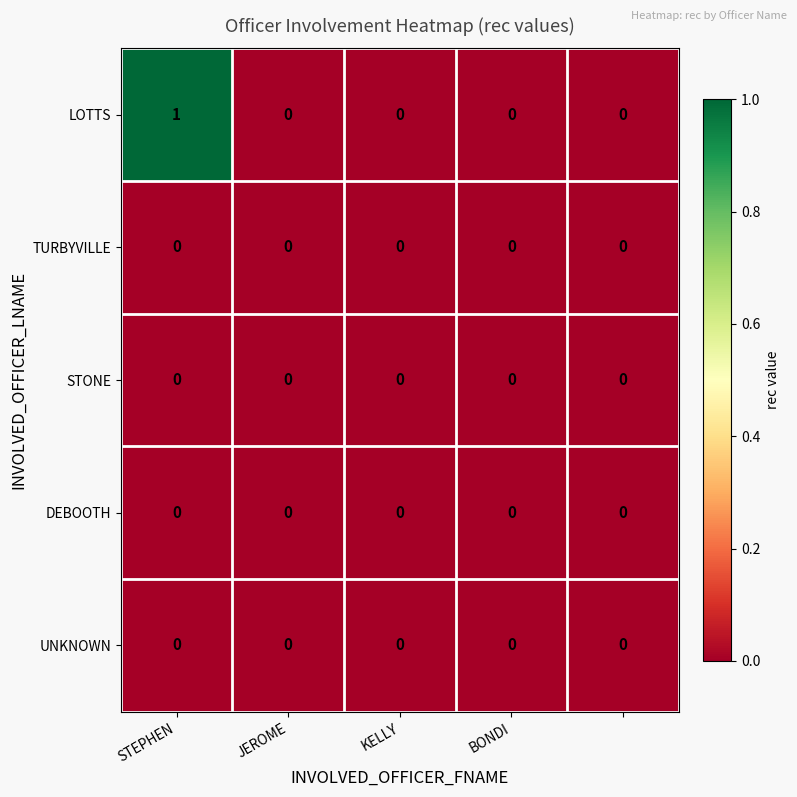

Which series has the largest total across all categories?

LOTTS